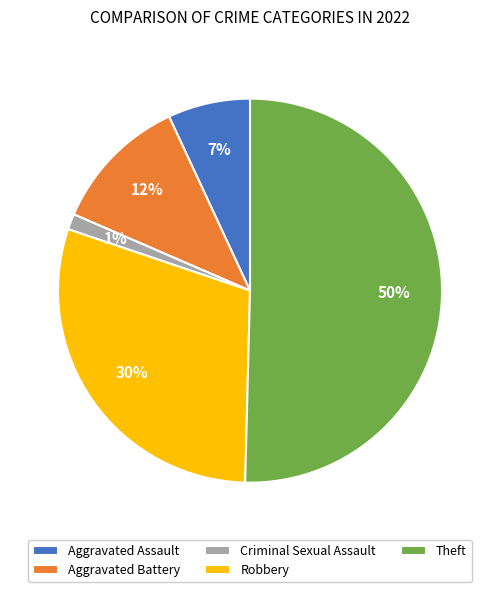

Is the sum of Theft and Criminal Sexual Assault greater than half?

Yes